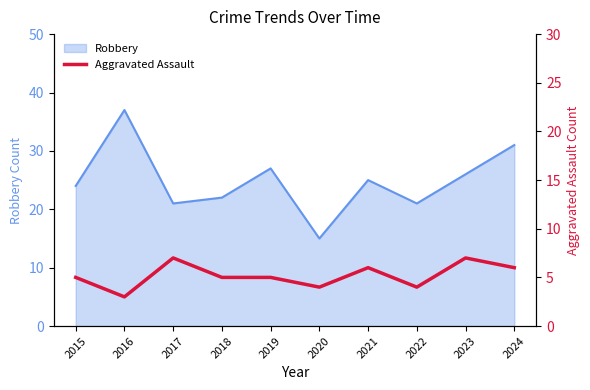

The Robbery series shows 15 at 2021. True or false?

False